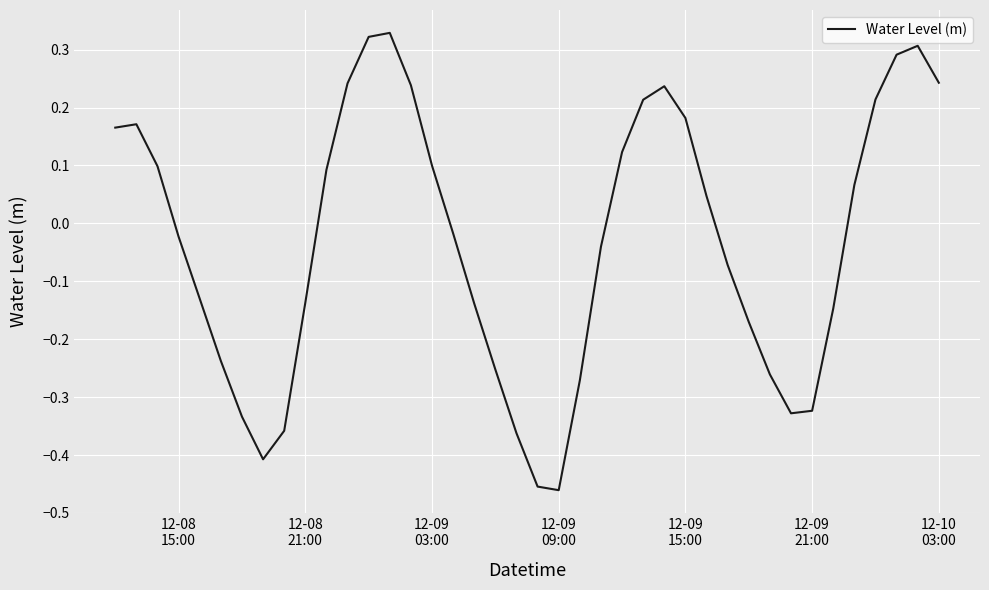

What is the difference between the maximum and minimum values?

0.8